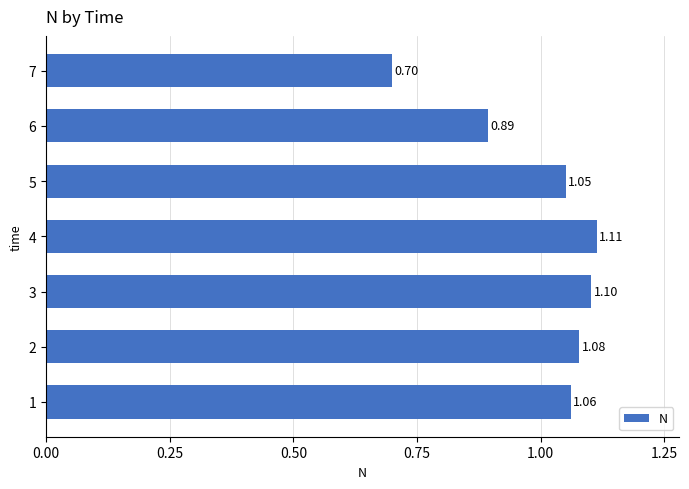

What is the difference between the second highest and minimum values?

0.4